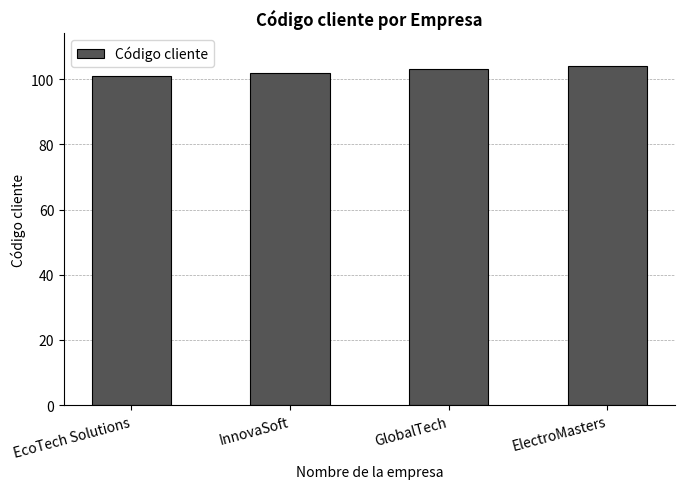

Between EcoTech Solutions and ElectroMasters, which is larger?

ElectroMasters